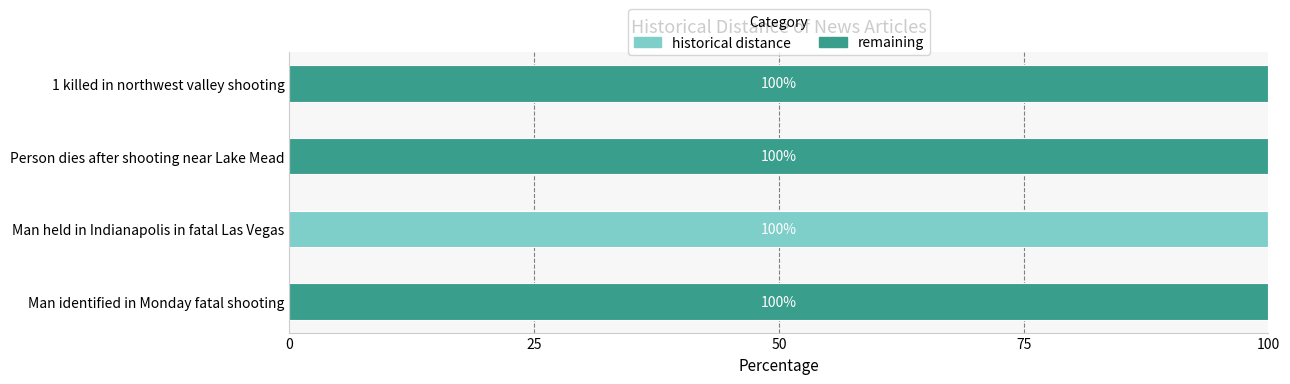

The value of historical distance at Man held in Indianapolis in fatal Las Vegas is 100. True or false?

True